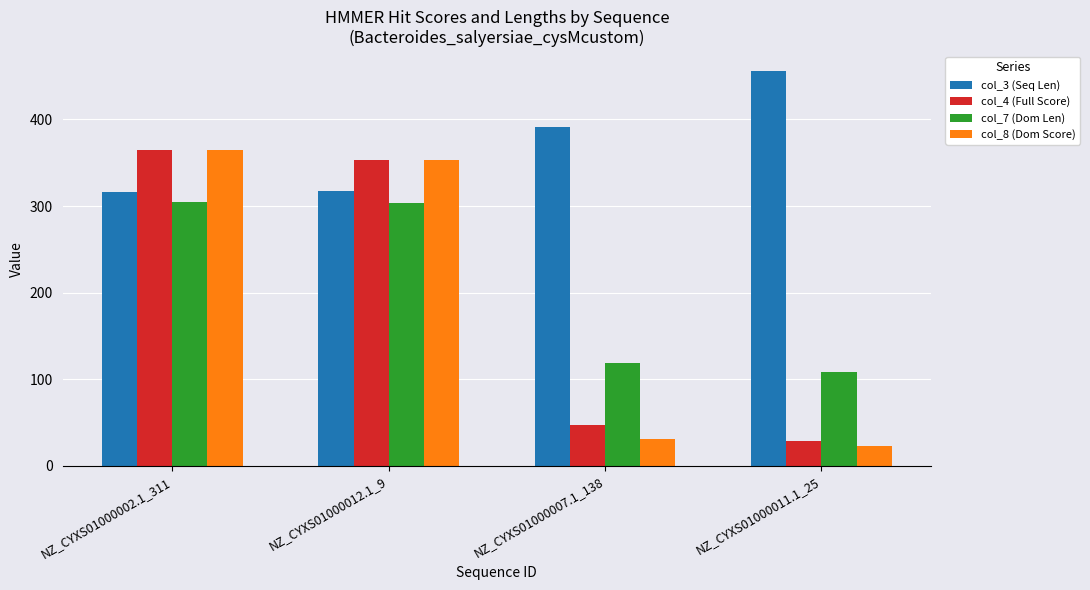

What is the lowest value of the col_7 (Dom Len) series?

109.0